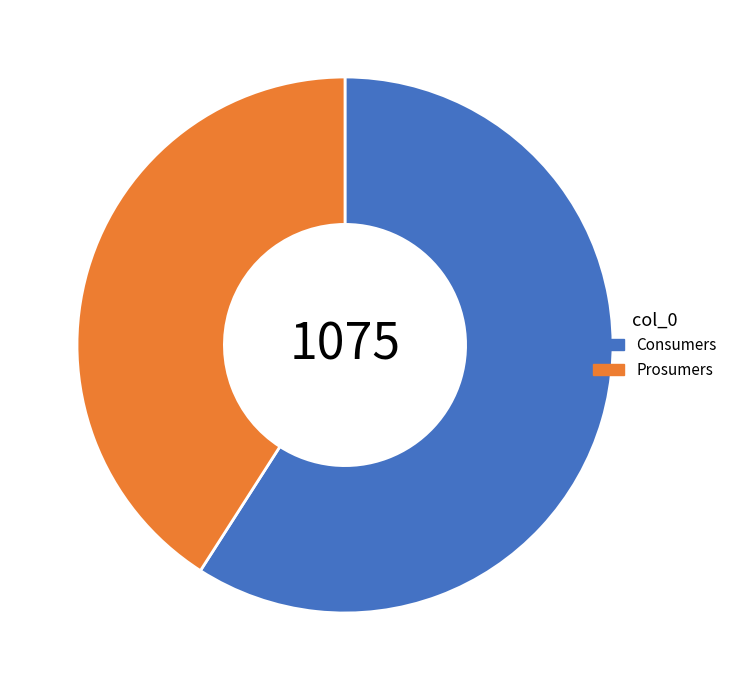

Approximately how many times larger is the value at Consumers compared to Prosumers?

1.4